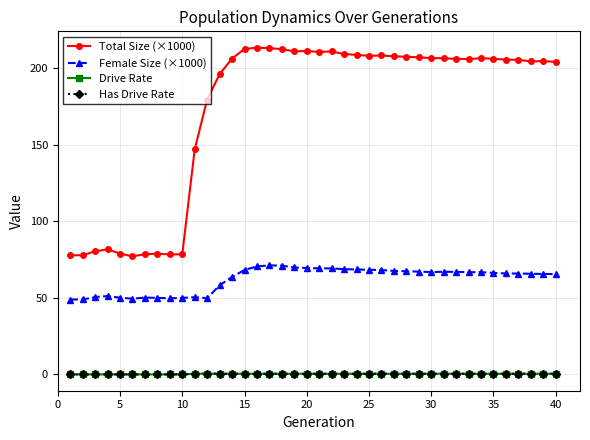

Does the chart have visible grid lines?

Yes